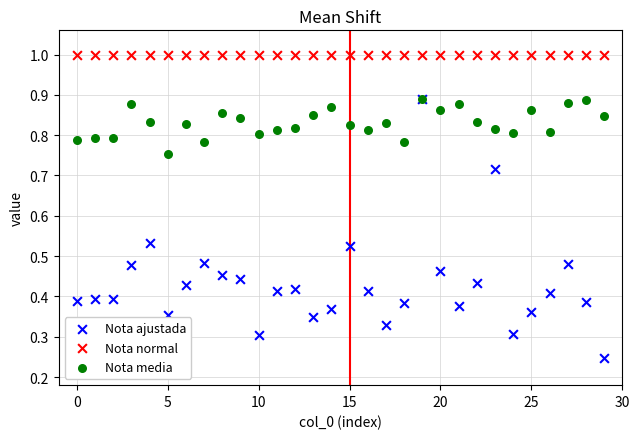

Which series reaches the maximum Y coordinate?

Nota normal